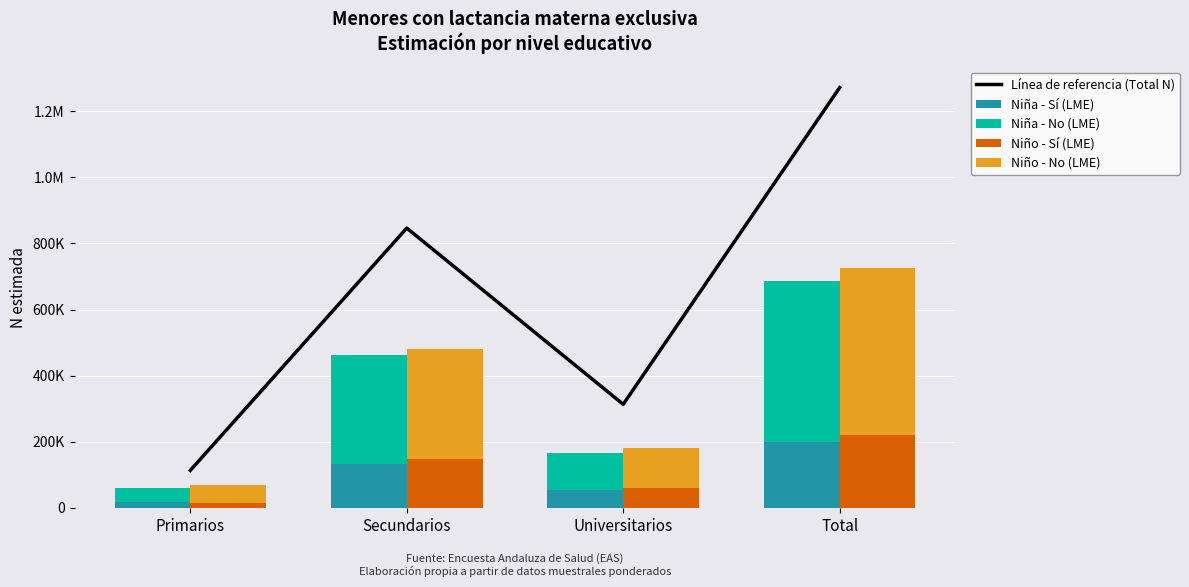

Which series has the largest total across all categories?

Línea de referencia (Total N)